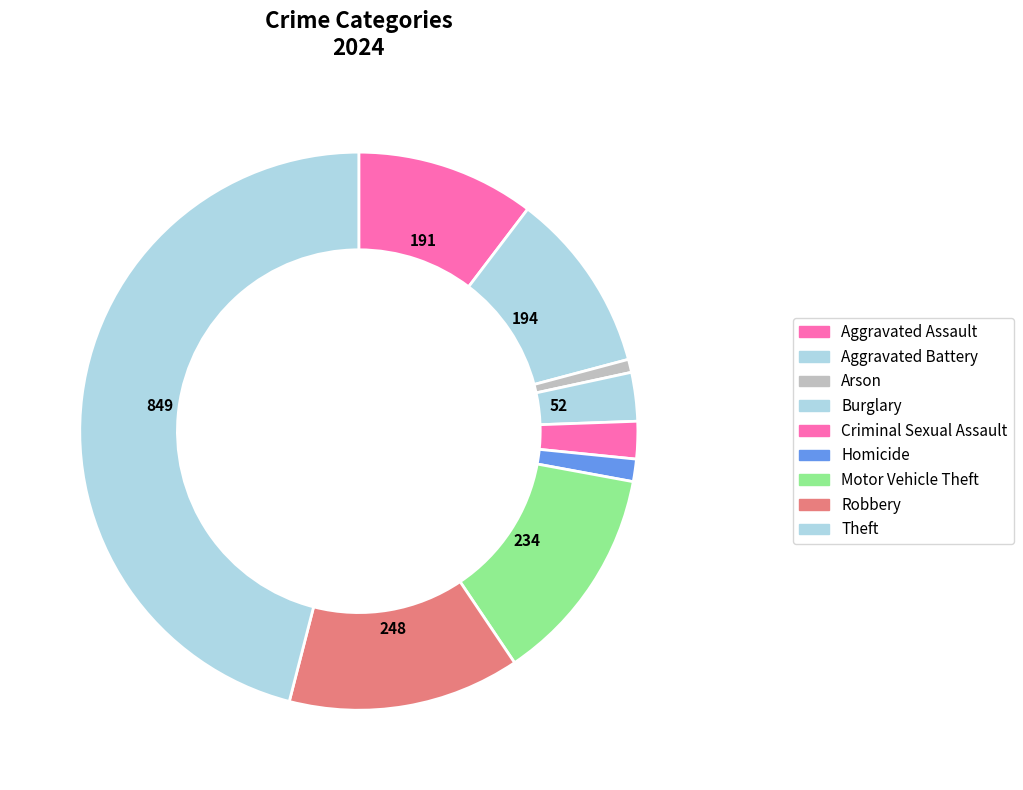

Rank the categories by value from lowest to highest.

Arson, Homicide, Criminal Sexual Assault, Burglary, Aggravated Assault, Aggravated Battery, Motor Vehicle Theft, Robbery, Theft